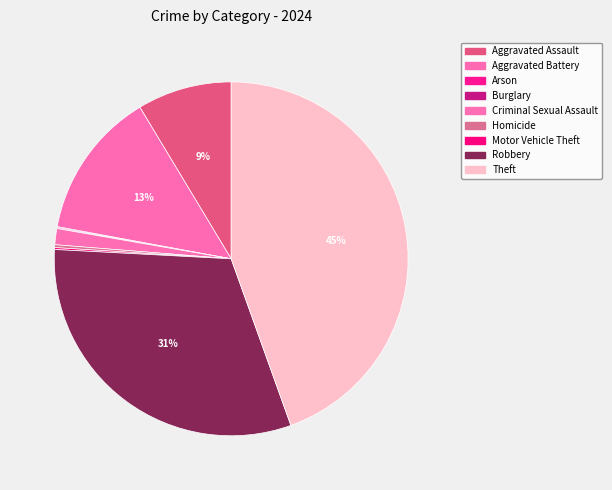

The Burglary slice represents 0% of the pie. True or false?

True